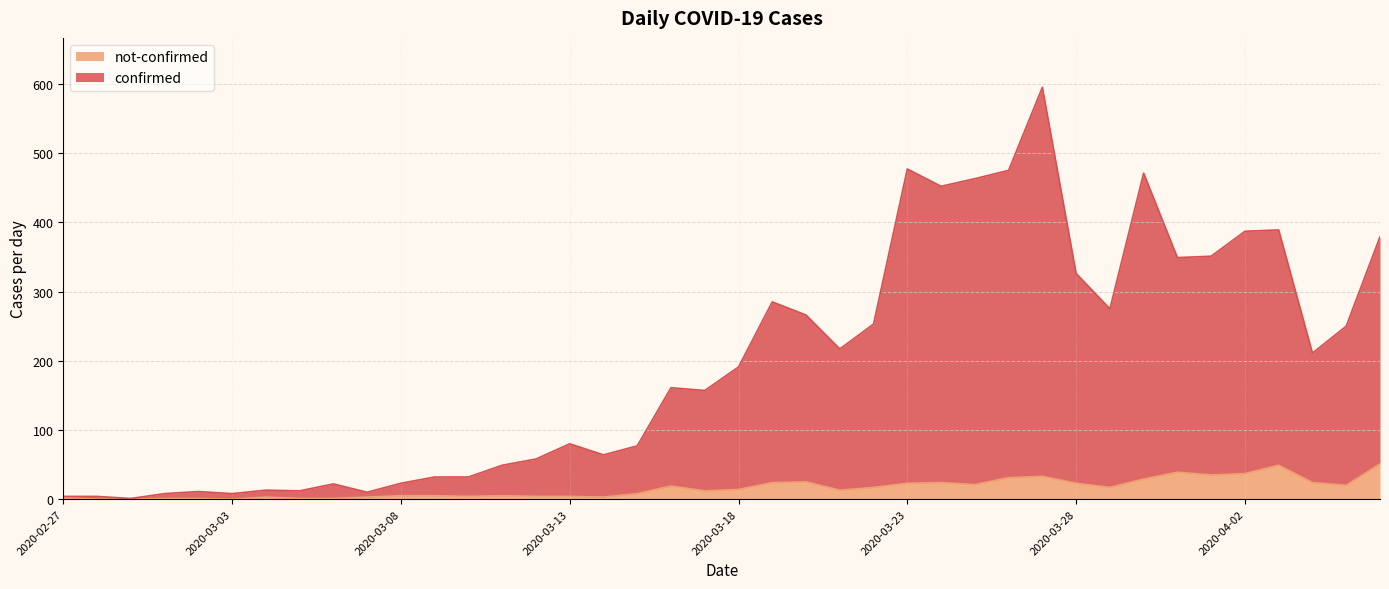

Where is the first local minimum for confirmed?

2020-02-29